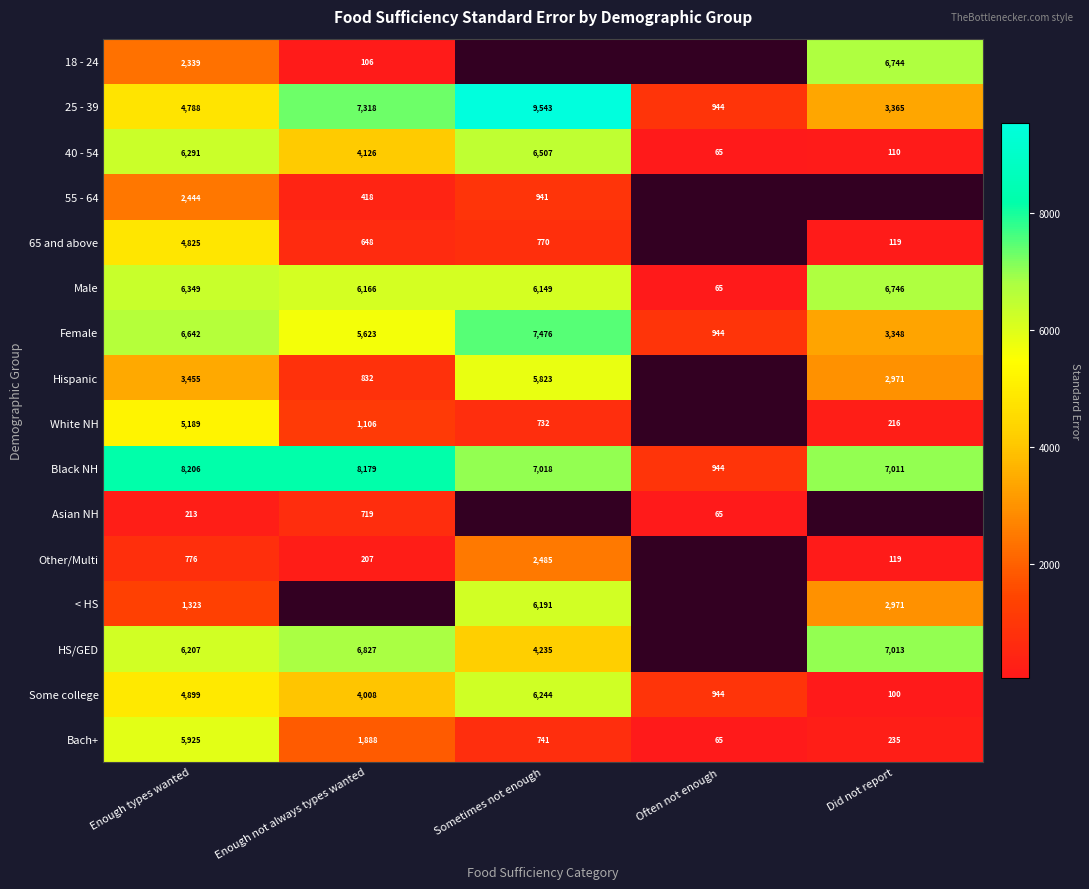

Where is Some college nearest to the value 3172?

Enough not always types wanted